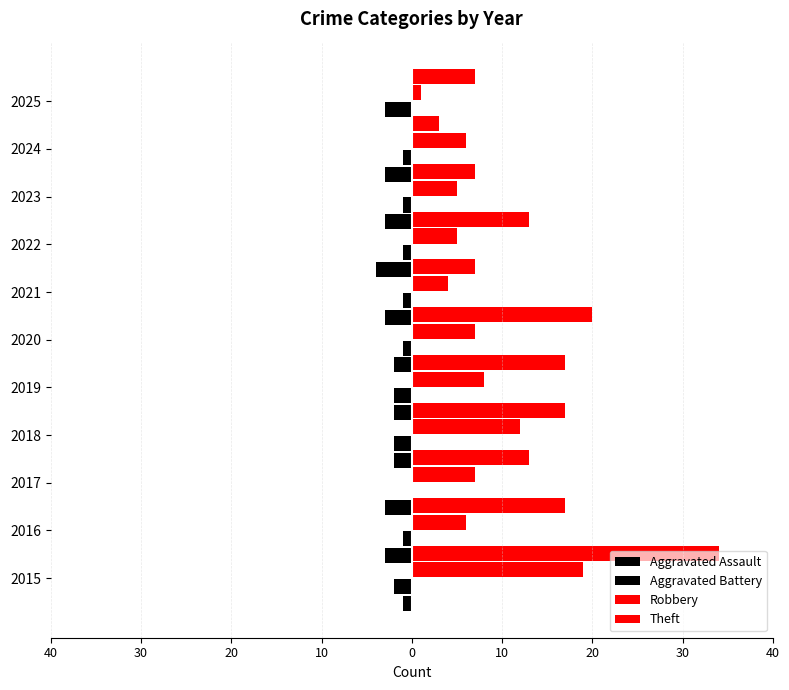

How many values in the Aggravated Battery series are below -3?

1